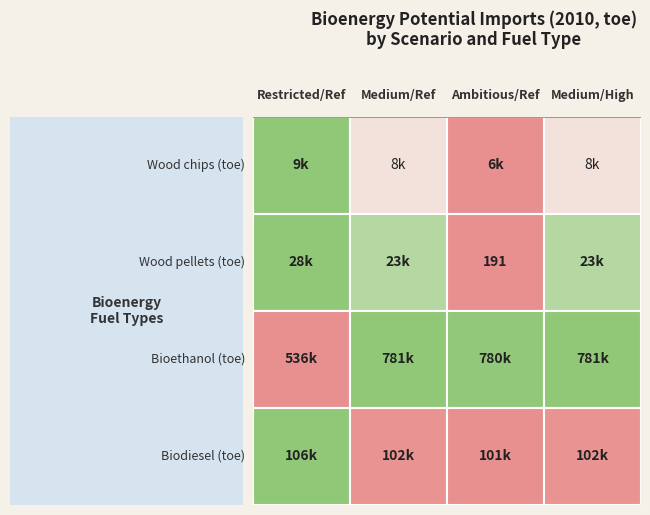

Is the value of Wood pellets (toe) at 2 greater than the value of Biodiesel (toe) at 1?

No